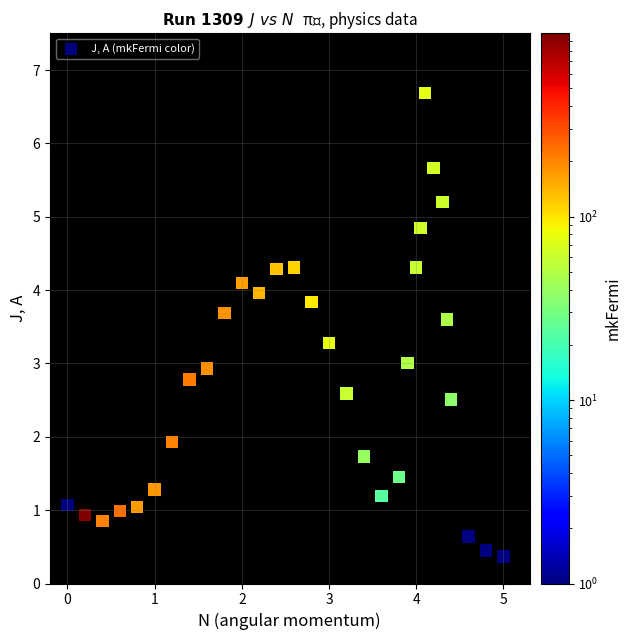

What is the range of Y values (max minus min)?

6.3